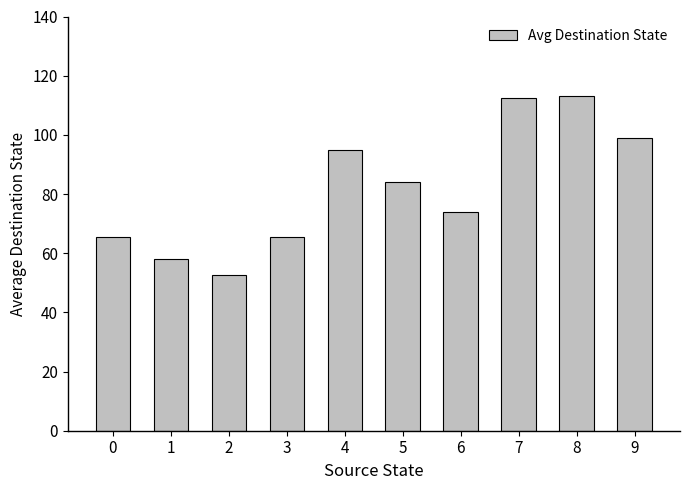

What is the difference between the maximum and minimum values?

60.5